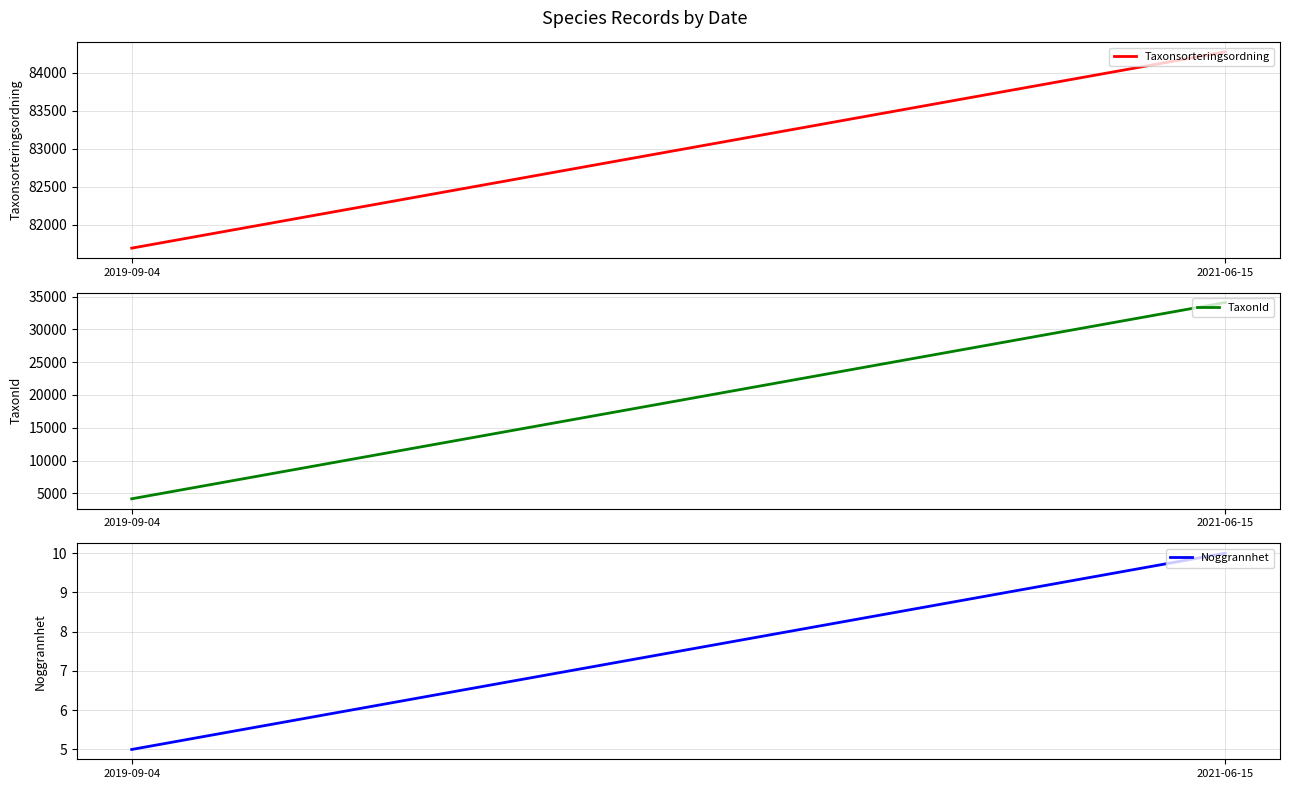

At how many categories does at least one series exceed 3399?

2